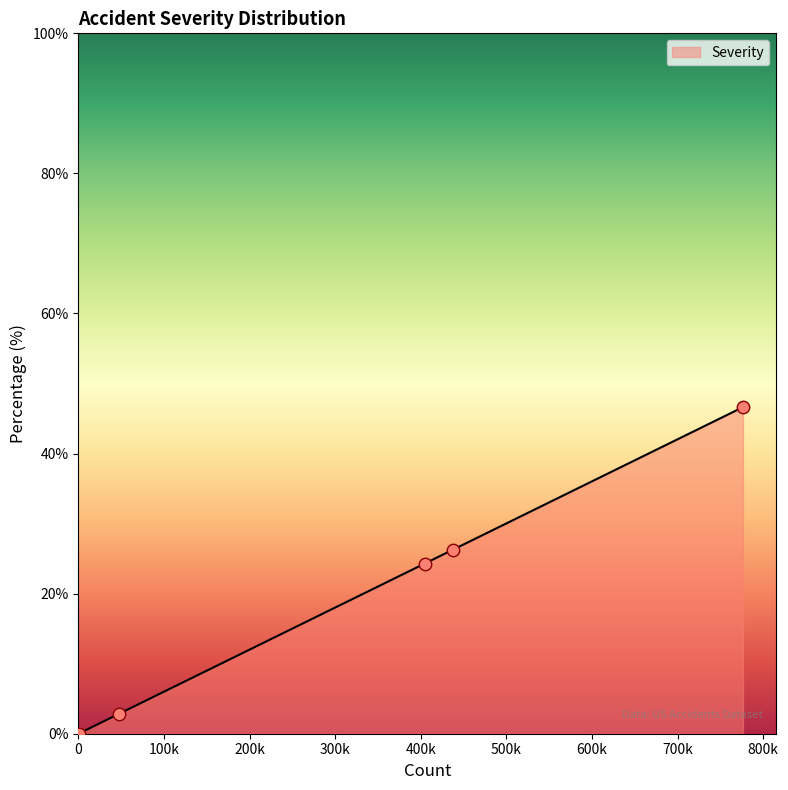

Between Severity 4 and Severity 1, which is larger?

Severity 1